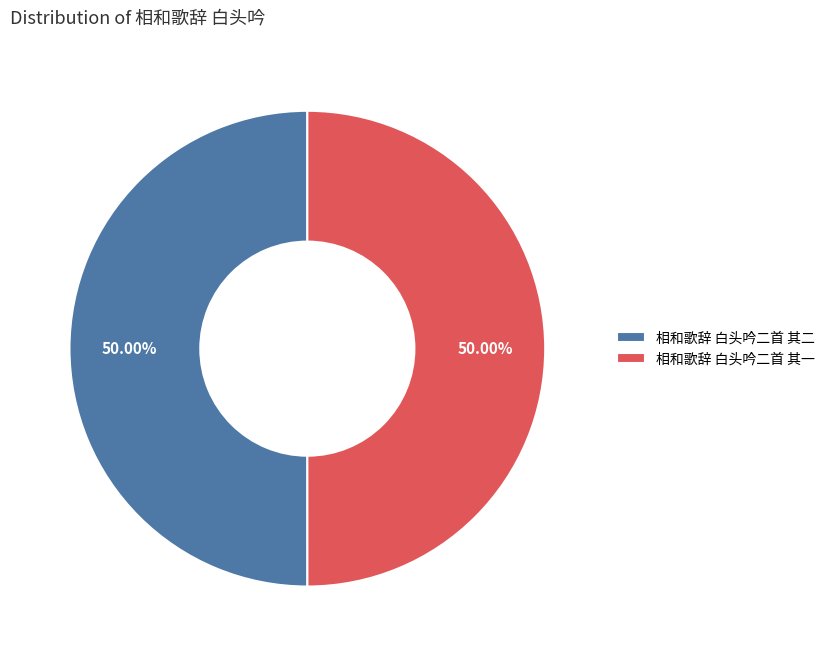

What percentage is the 相和歌辞 白头吟二首 其一 slice, to the nearest percent?

50%